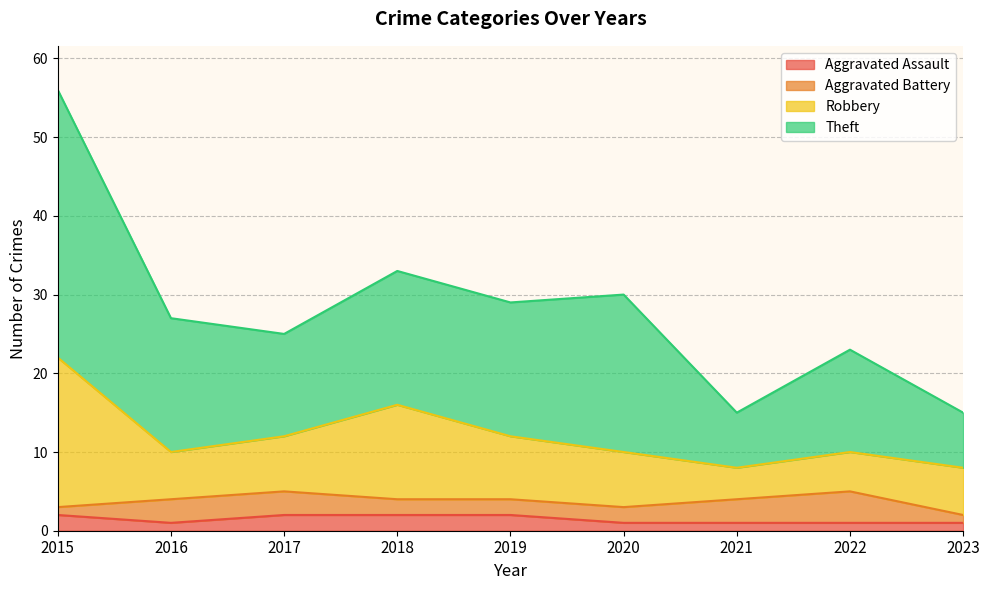

At which category is the sum across all series the highest?

2015